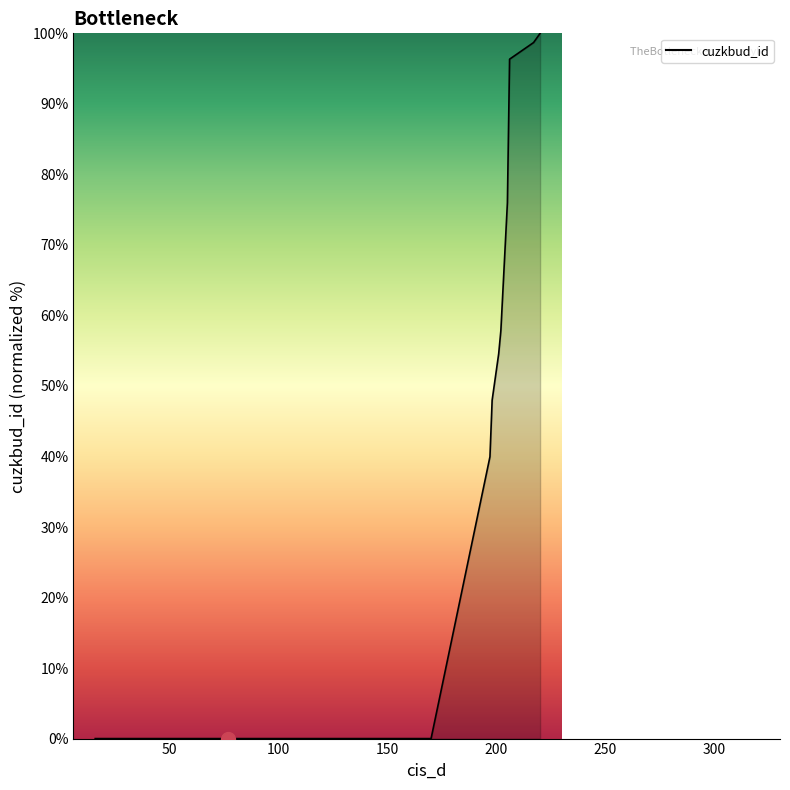

What is the average value?

28.6